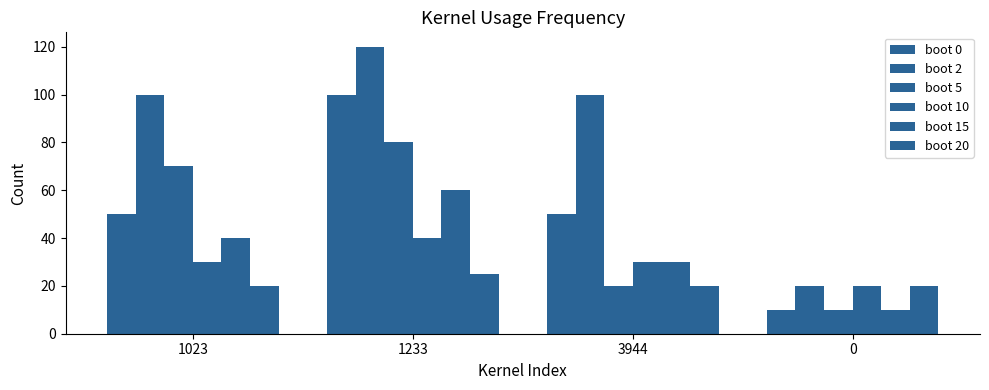

The value of boot 15 at 1233 is 60. True or false?

True